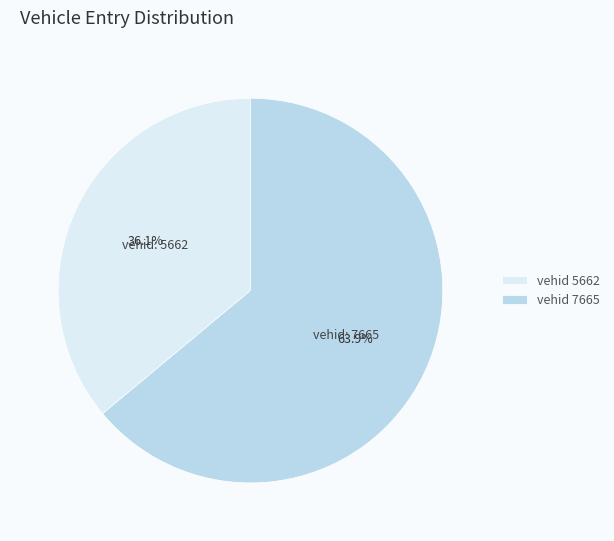

What is the largest slice in the pie chart?

vehid 7665